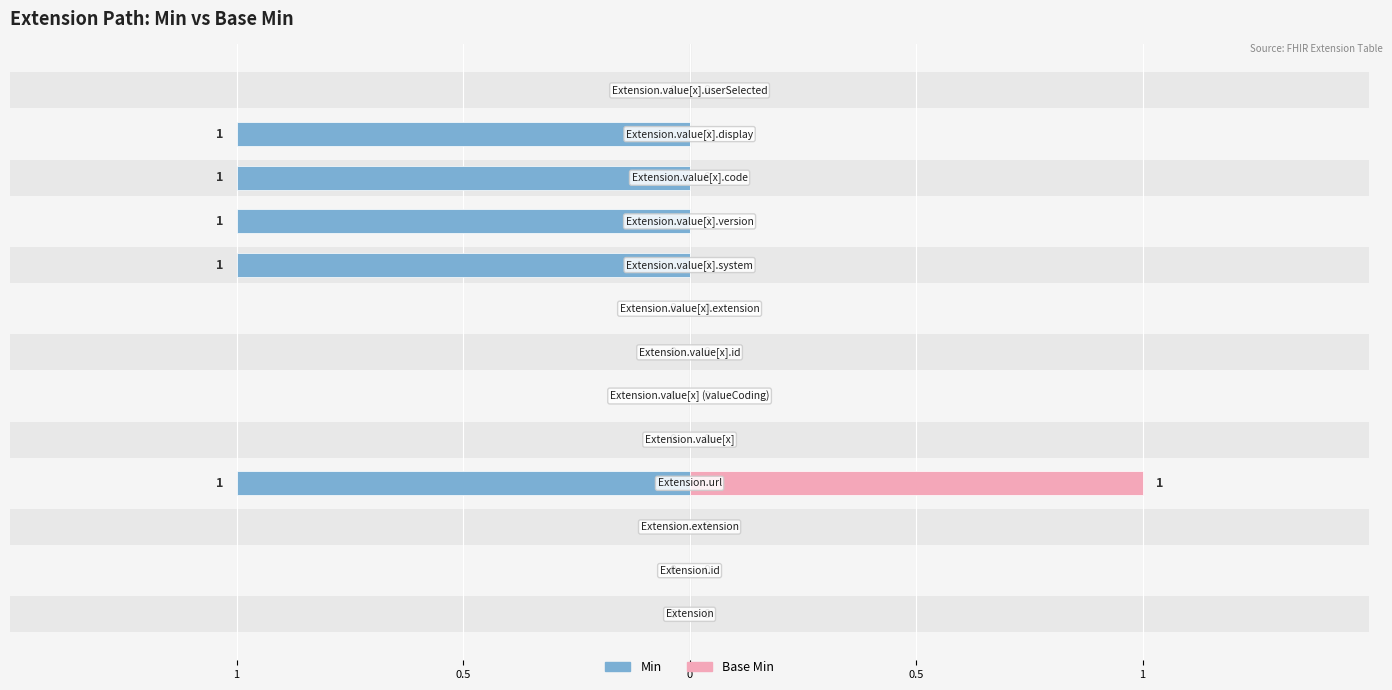

Which category has the highest value across all series?

Extension.url